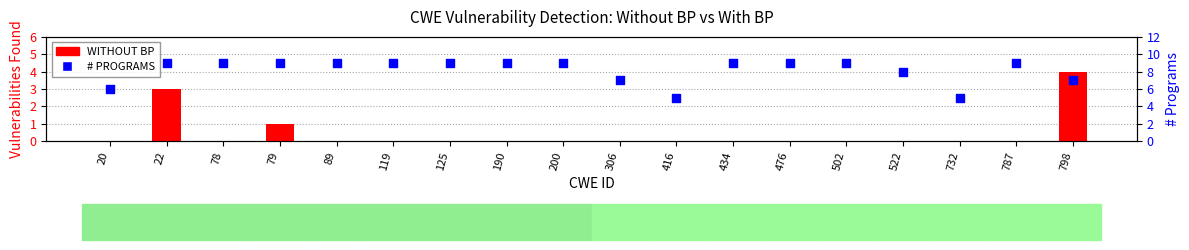

Which series reaches the maximum Y coordinate?

# PROGRAMS